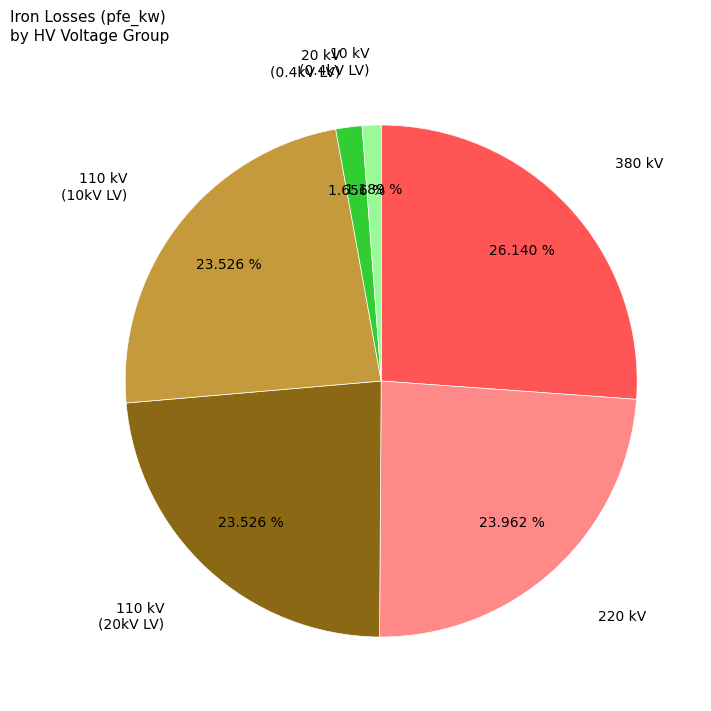

Is there a majority slice in this chart?

No